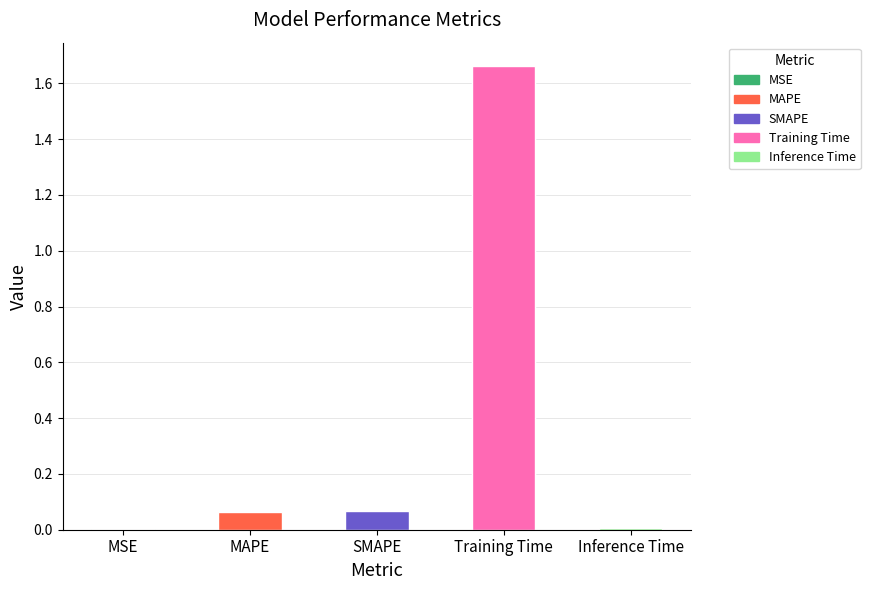

What is the difference between the maximum and minimum values?

1.7